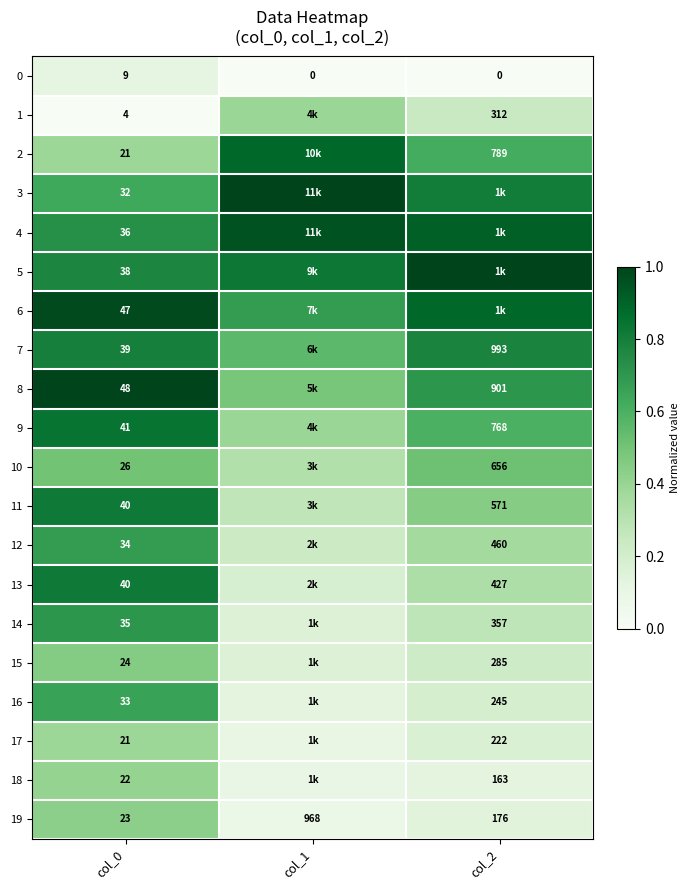

Is the value of 15 at col_2 greater than the value of 7 at col_0?

Yes